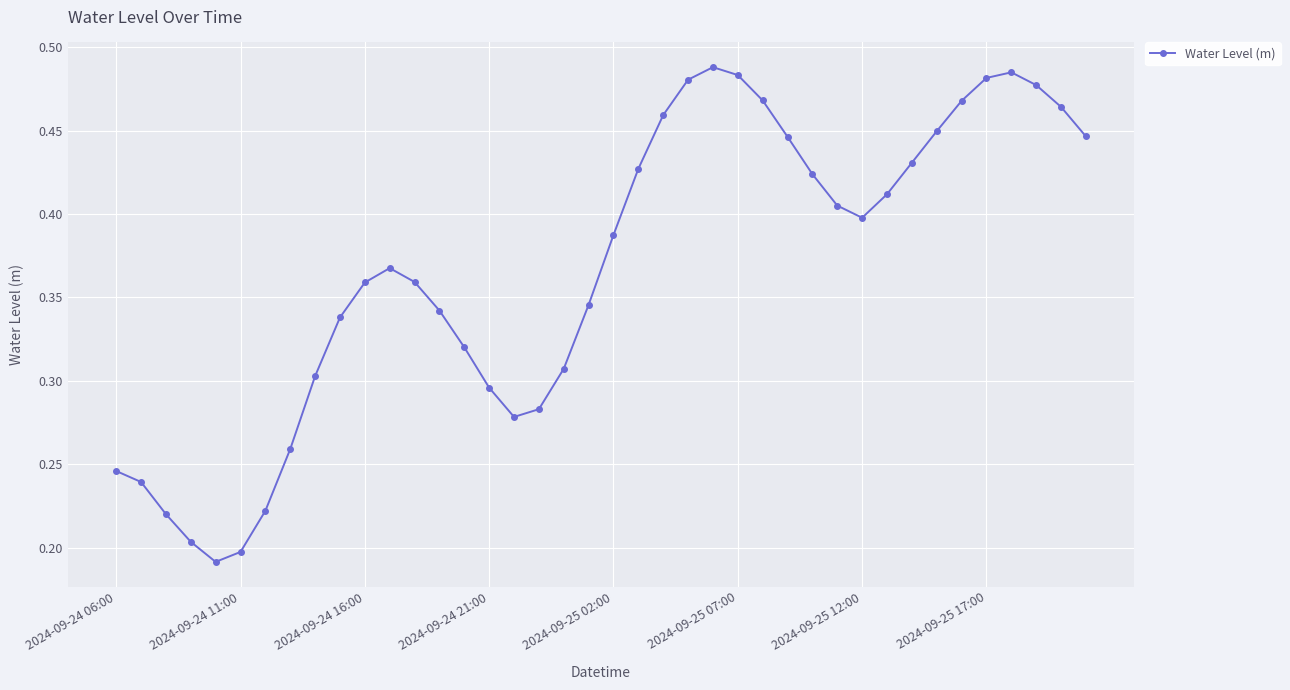

True or false: there are more than 1 points higher than both neighbors.

True